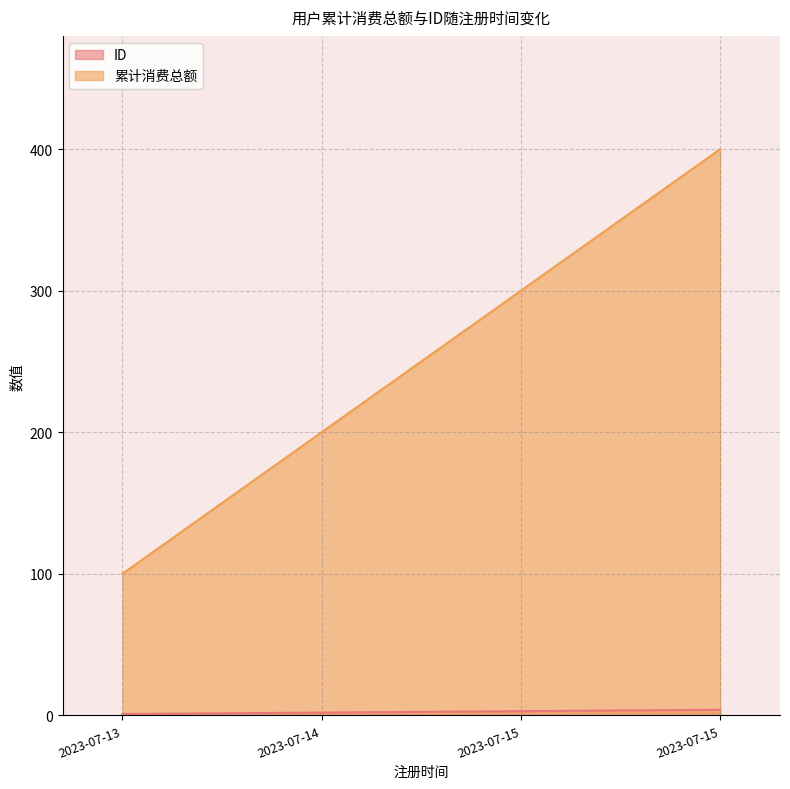

Reading left to right, transcribe all the data shown in this chart.

ID: 1	2	3	4
累计消费总额: 100	200	300	400